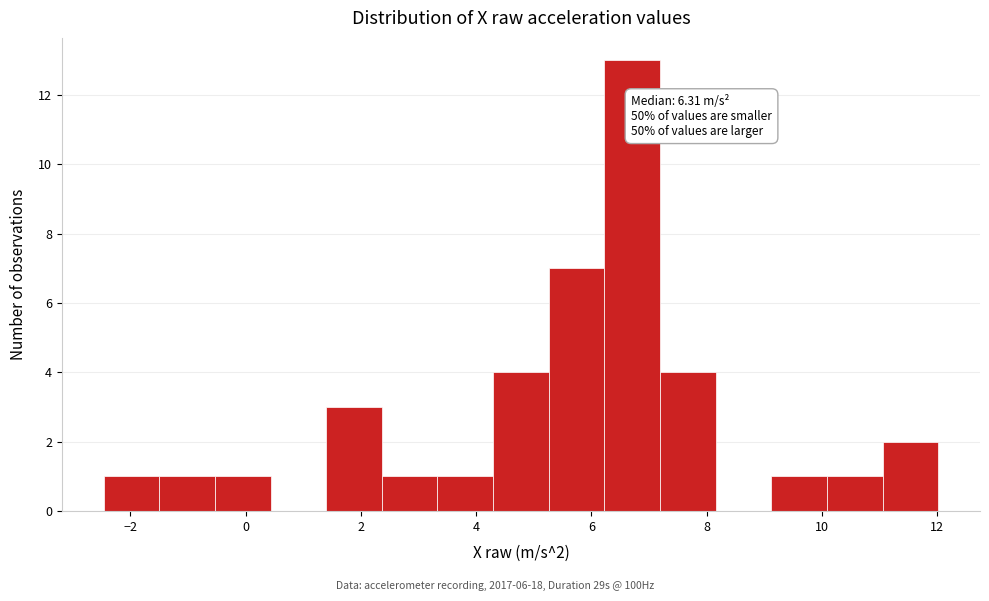

Over which range of the x-axis is the bar tallest?

6.2 to 7.2